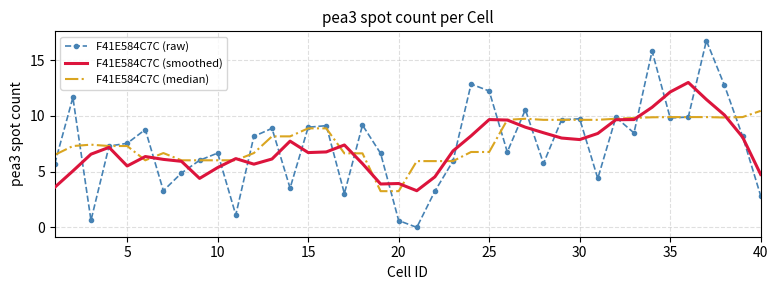

How many interior local peaks does the F41E584C7C (raw) series have?

12